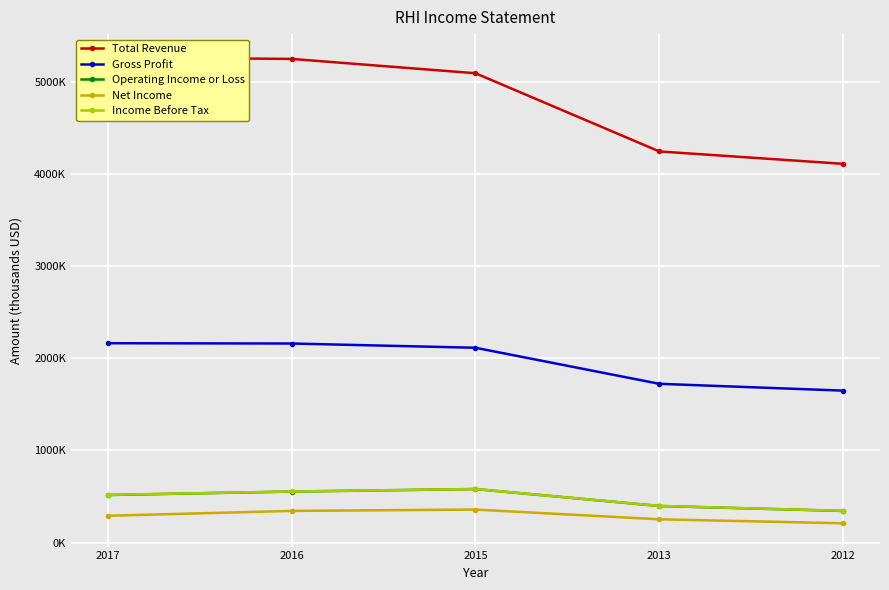

Count the number of data series in this chart.

5